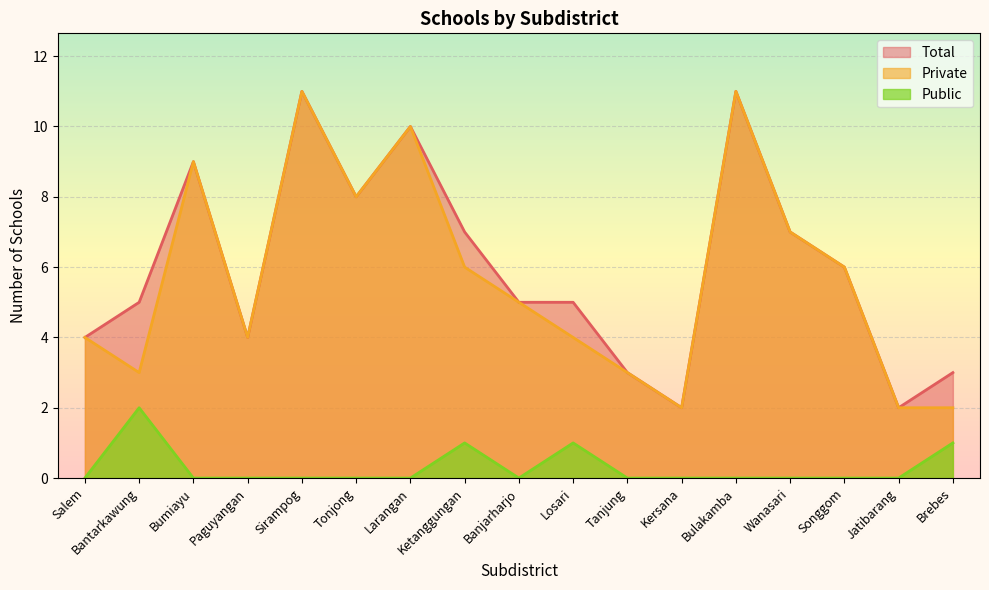

What is the greatest value displayed?

11